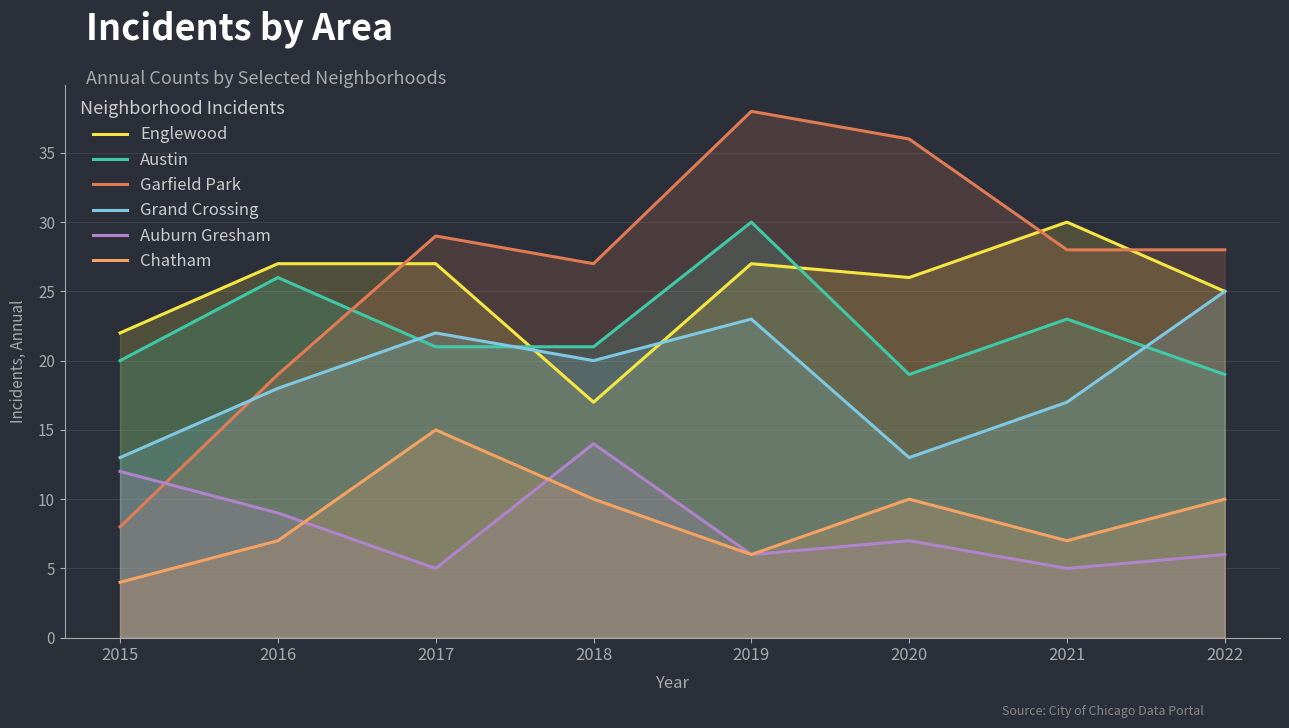

What is the average value of the Garfield Park series?

27